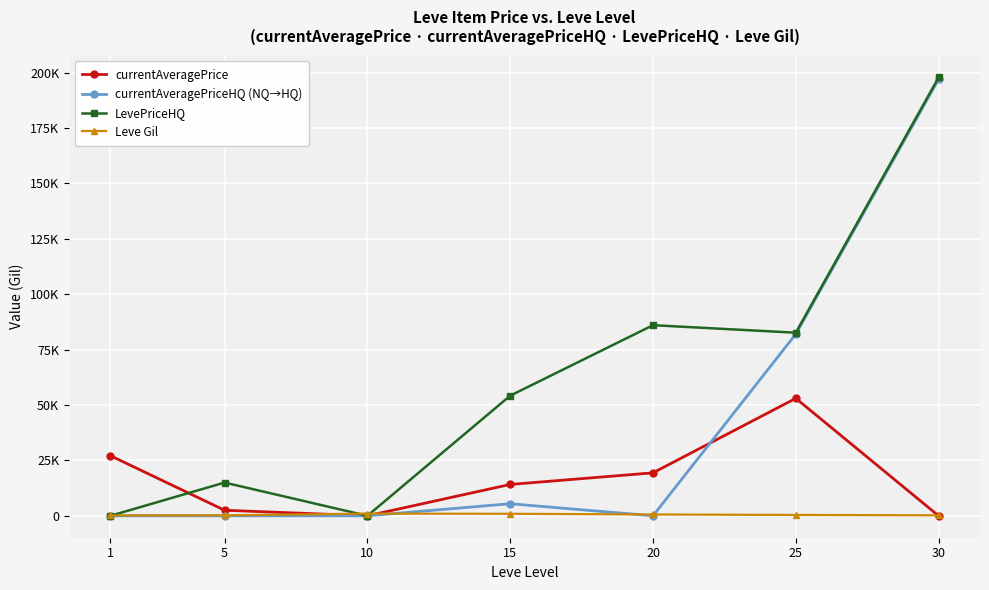

How many interior local valleys does the currentAveragePriceHQ (NQ→HQ) series have?

1